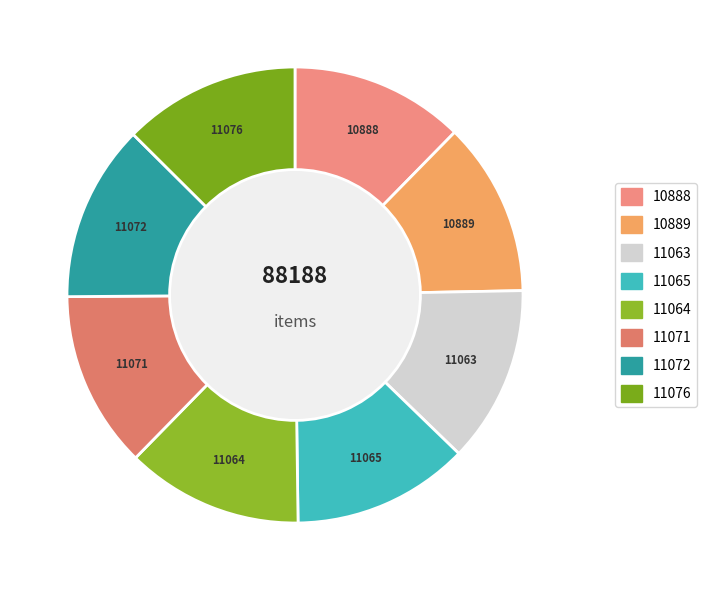

How many segments does this pie chart have?

8